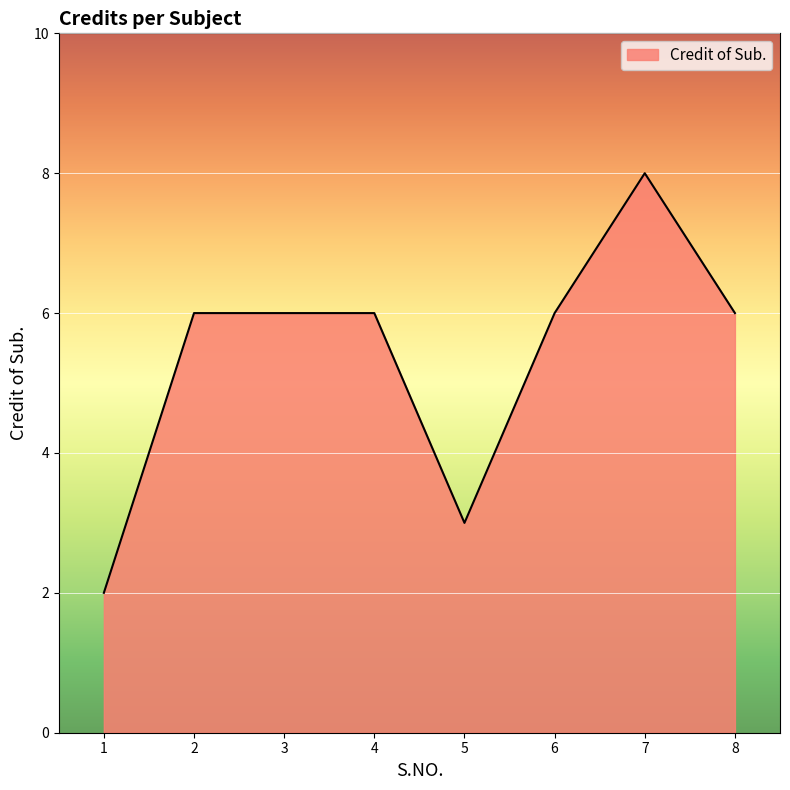

What is the greatest value displayed?

8